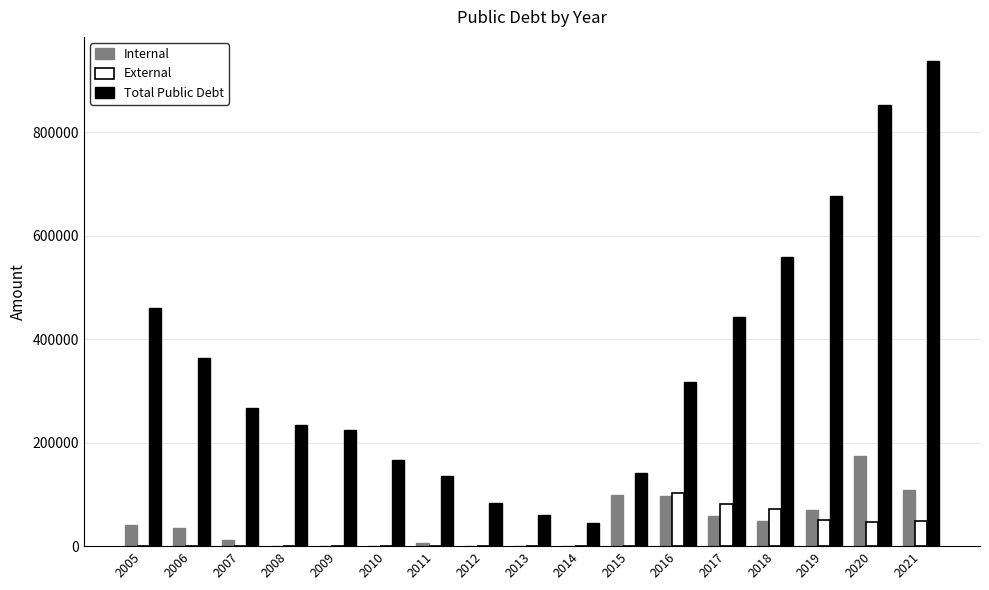

Which series has the largest range (max minus min)?

Total Public Debt